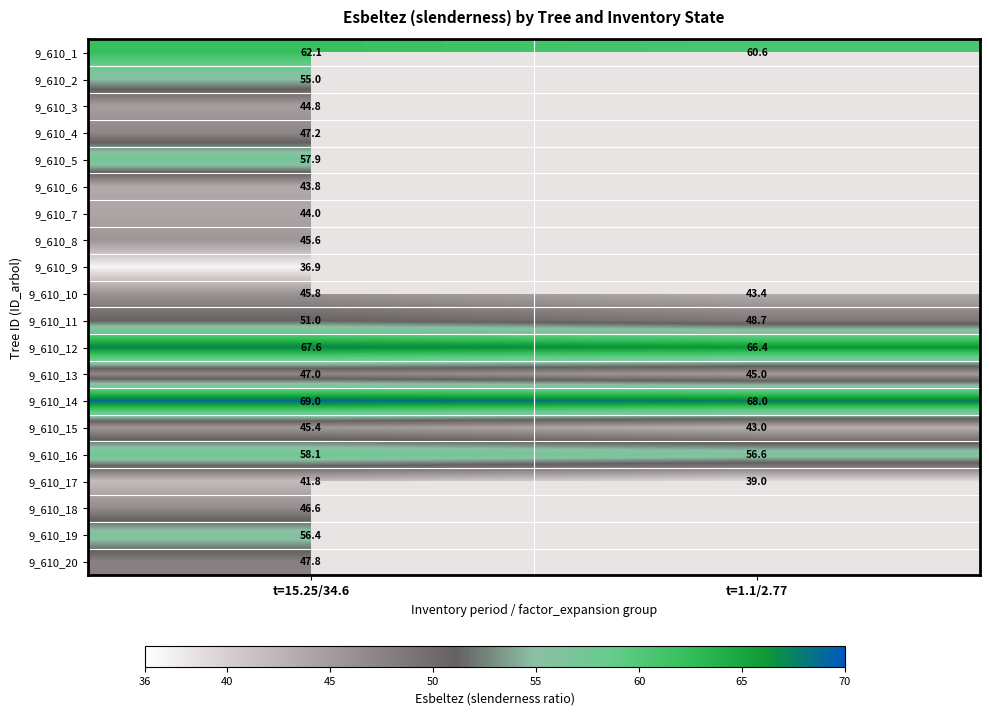

What is the sum of the 9_610_15 values at t=15.25/34.6 and t=1.1/2.77?

88.4